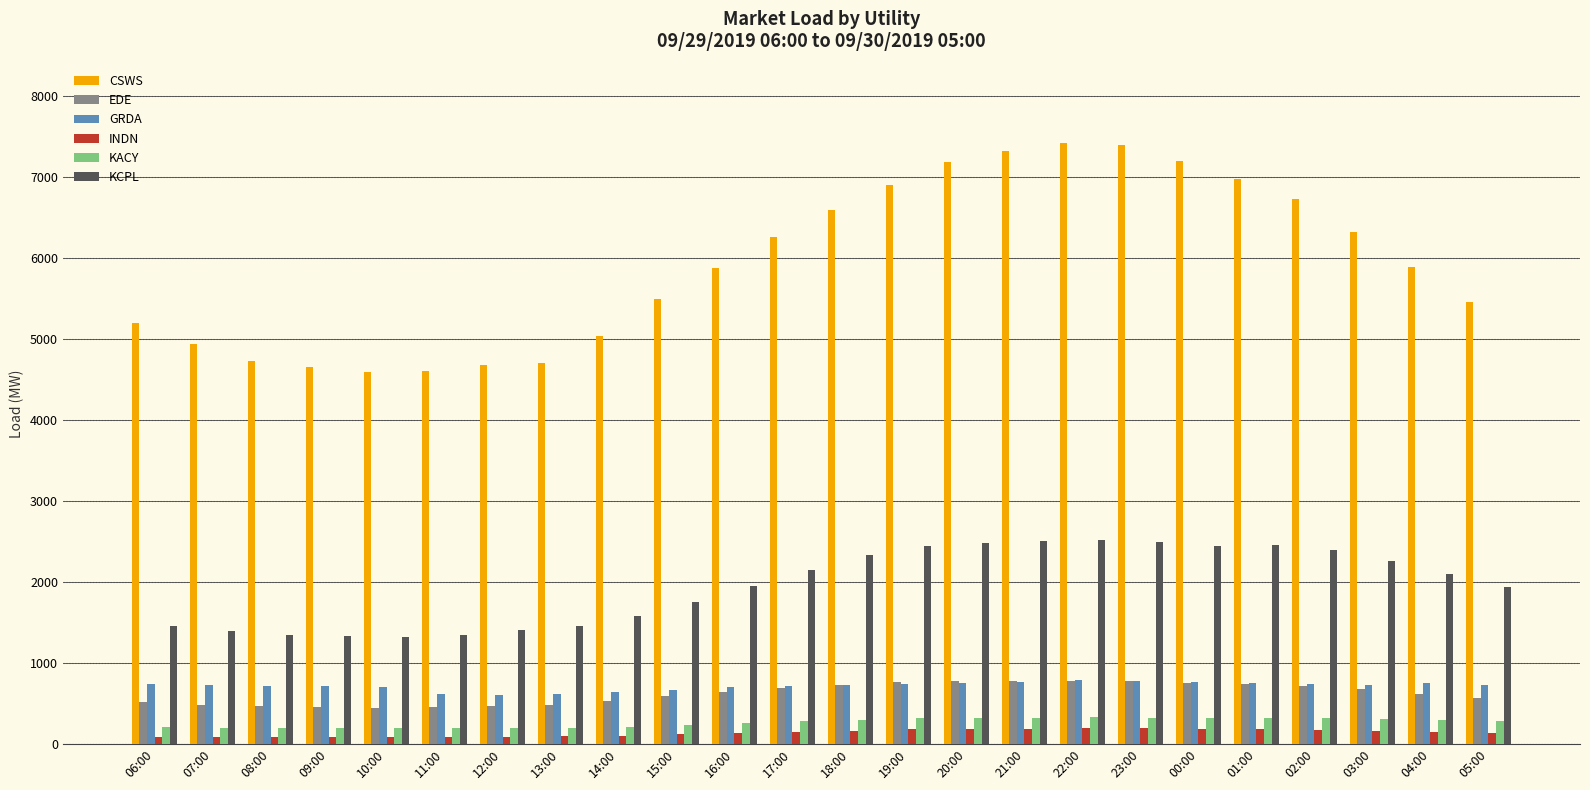

At how many categories does at least one series exceed 763?

24